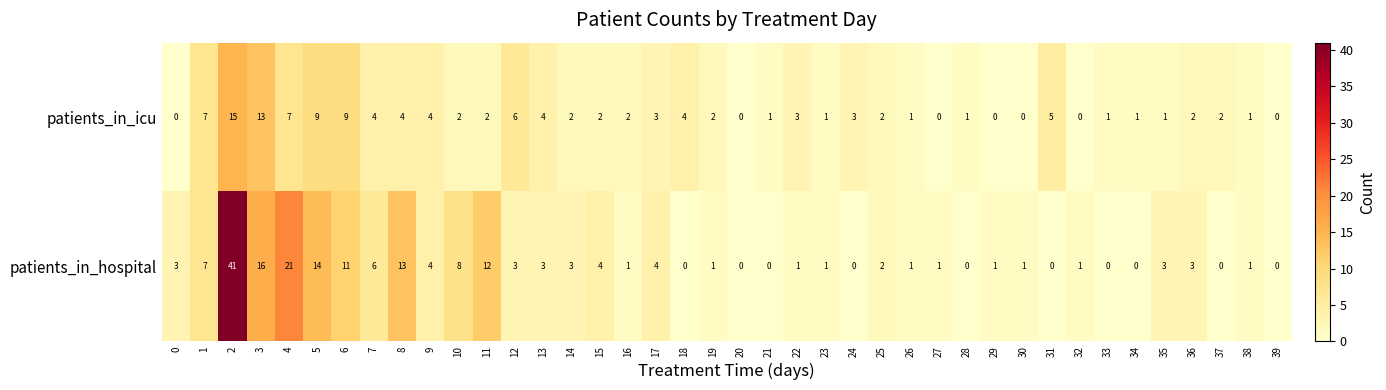

Which series has the largest total across all categories?

patients_in_hospital